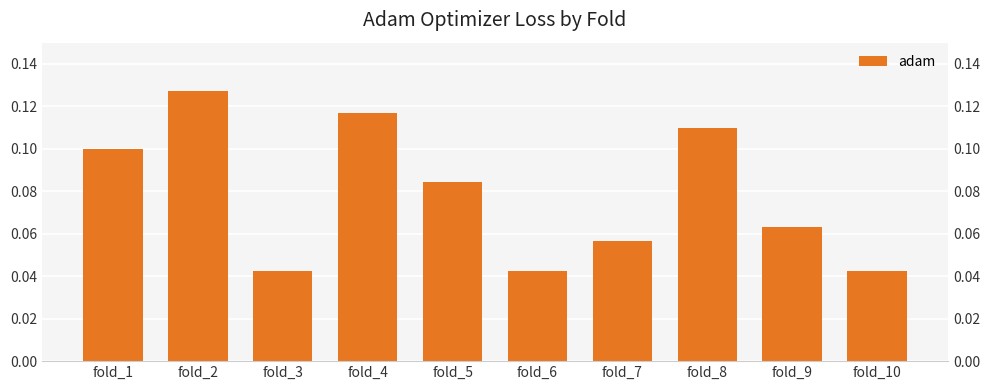

How many series are shown in this chart?

1